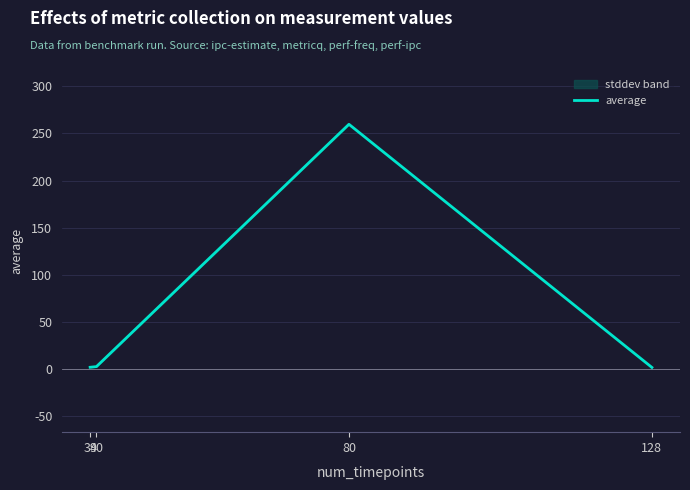

What is the difference between the values at 39 and 128?

0.2